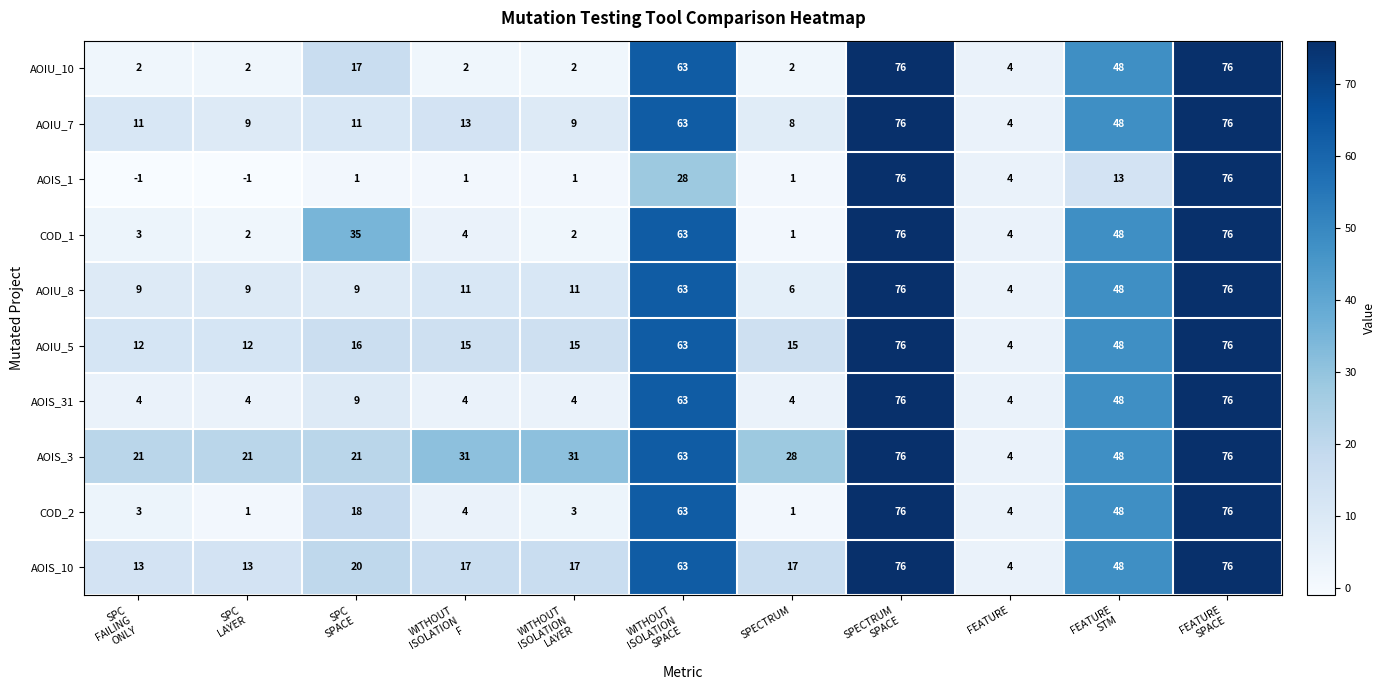

Which series has the largest total across all categories?

AOIS_3